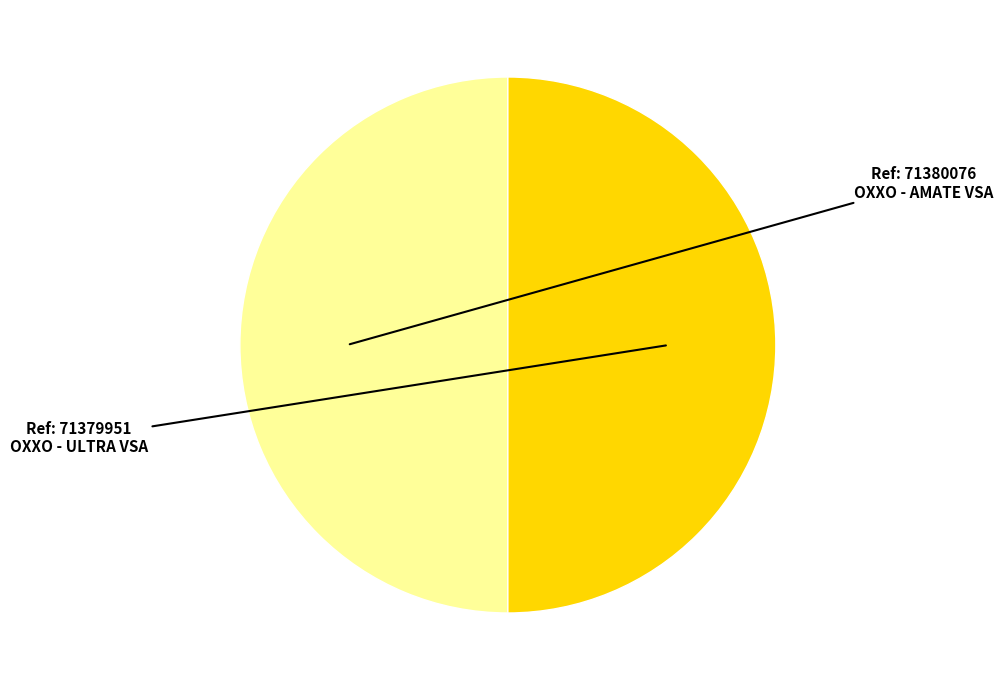

Do OXXO - ULTRA VSA and OXXO - AMATE VSA together represent more than half of the pie?

Yes